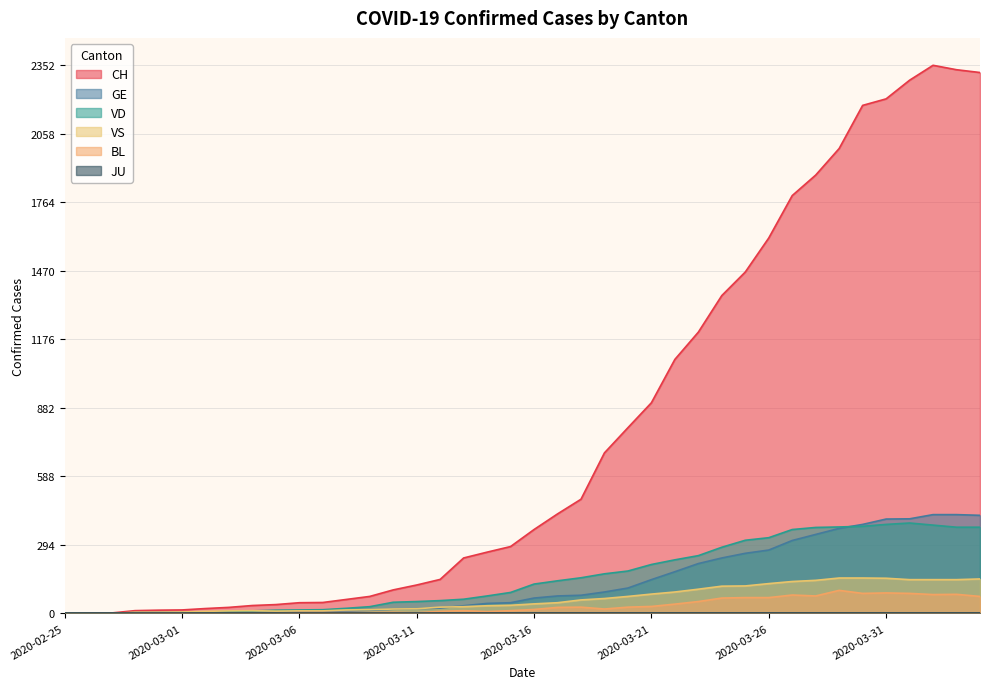

How many values in the GE series exceed 66?

19